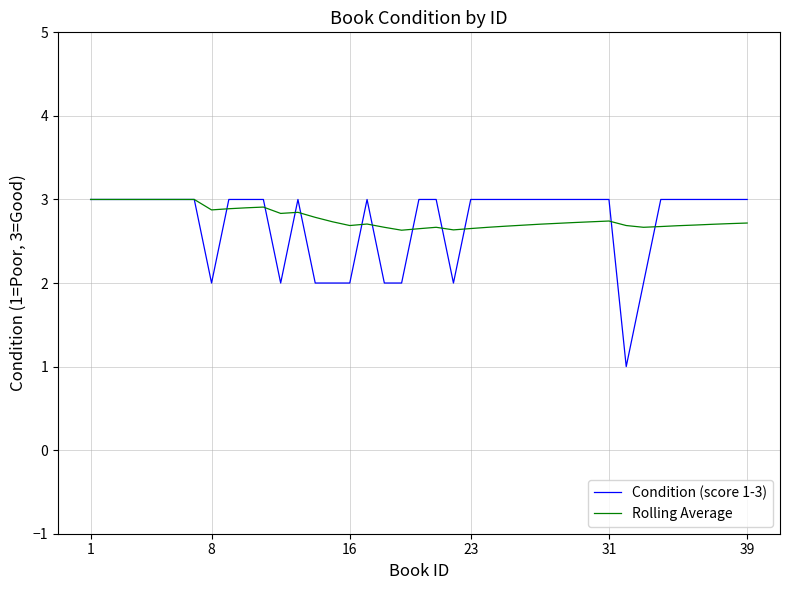

True or false: Condition (score 1-3) and Rolling Average intersect in this chart.

True